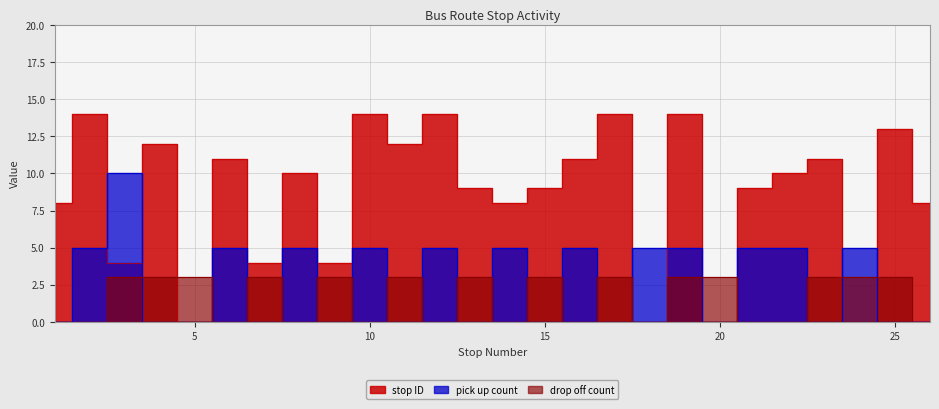

Rank the categories by drop off count value from lowest to highest.

1, 2, 6, 8, 10, 12, 14, 16, 18, 21, 22, 26, 3, 4, 5, 7, 9, 11, 13, 15, 17, 19, 20, 23, 24, 25